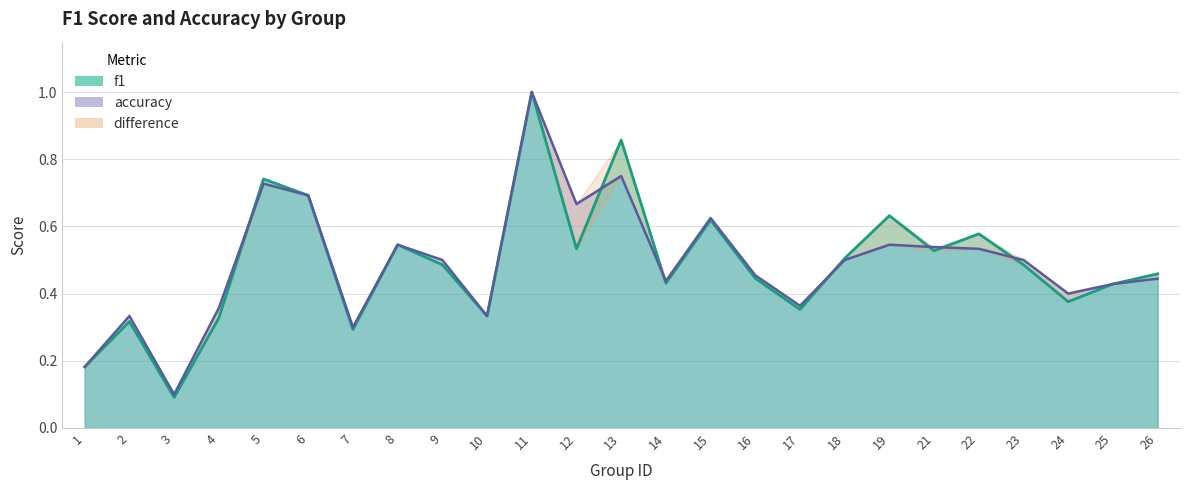

At which category does accuracy reach its first local valley?

3